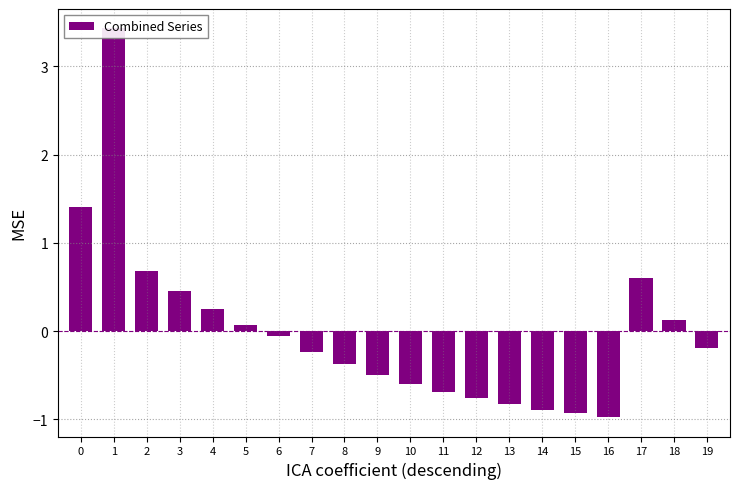

Is it true that the value at 1 is 2.1?

False